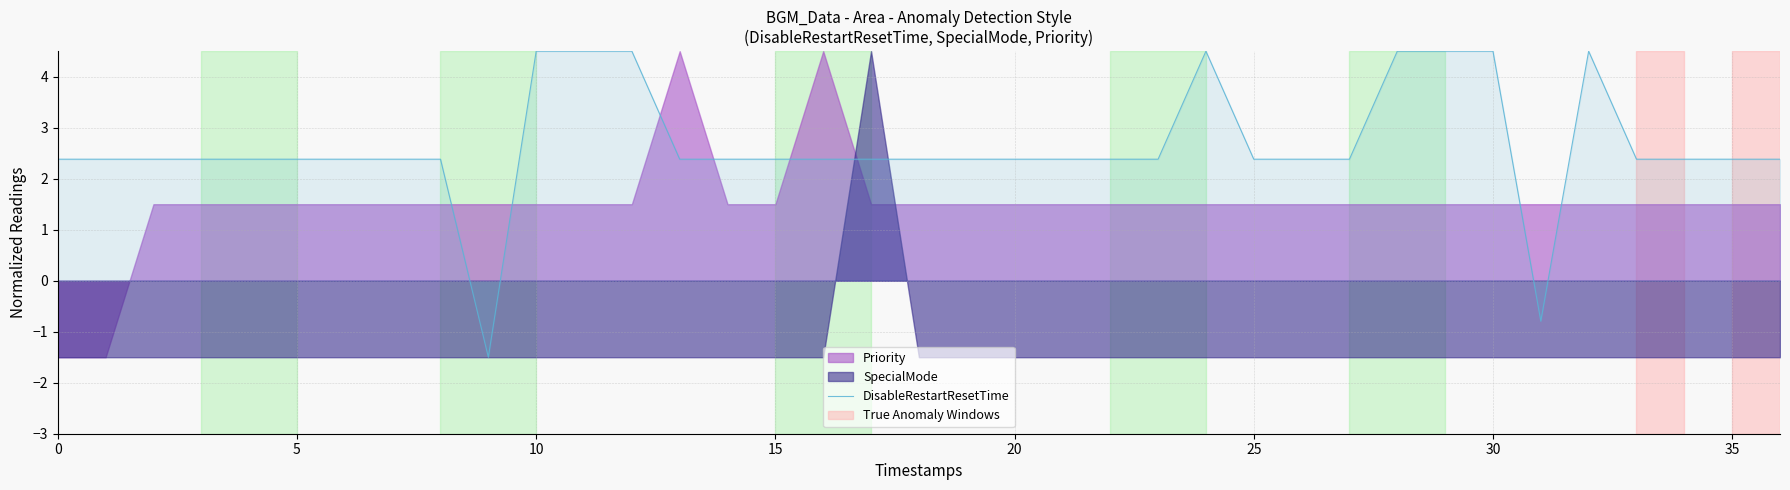

Which category has the highest value across all series?

10